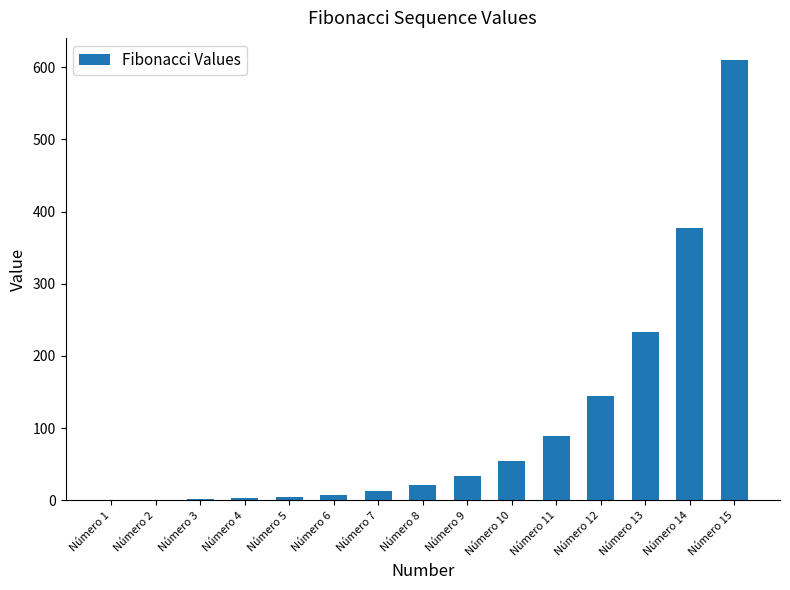

What is the ratio of the value at Número 9 to the value at Número 8?

1.6